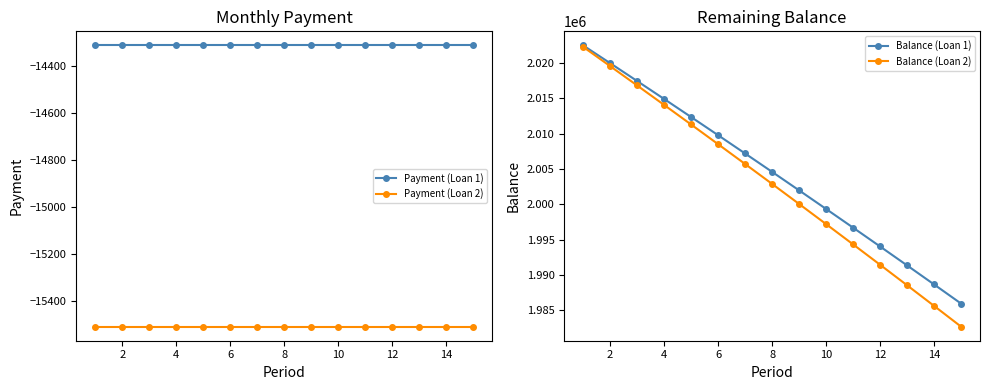

True or false: Balance (Loan 2) has a value of 1003407.4 at 4.

False